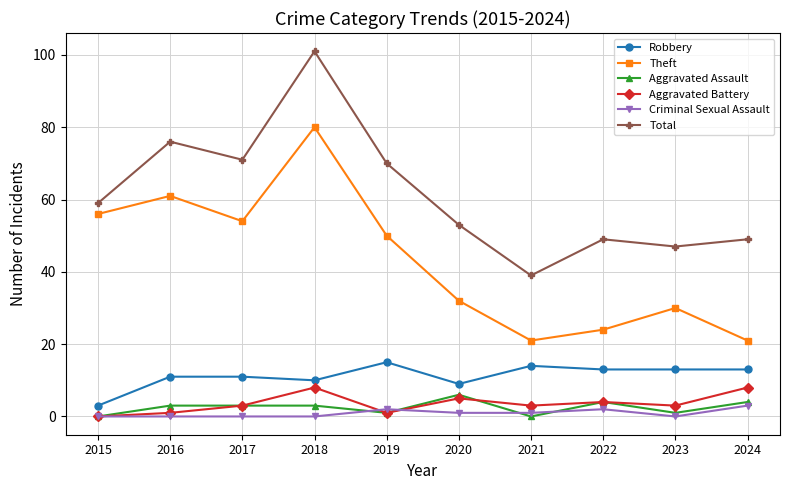

True or false: Total and Aggravated Battery cross at least once.

False